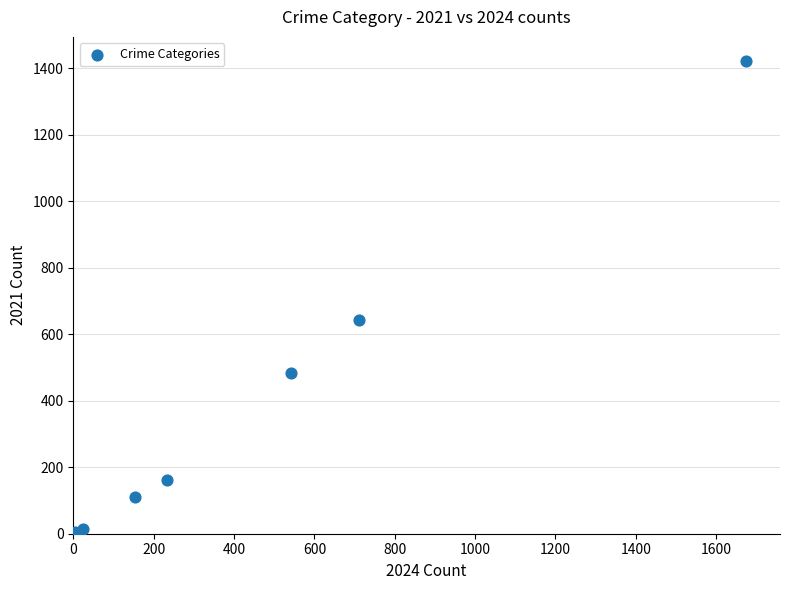

What Y value in the scatter plot is closest to 712?

642